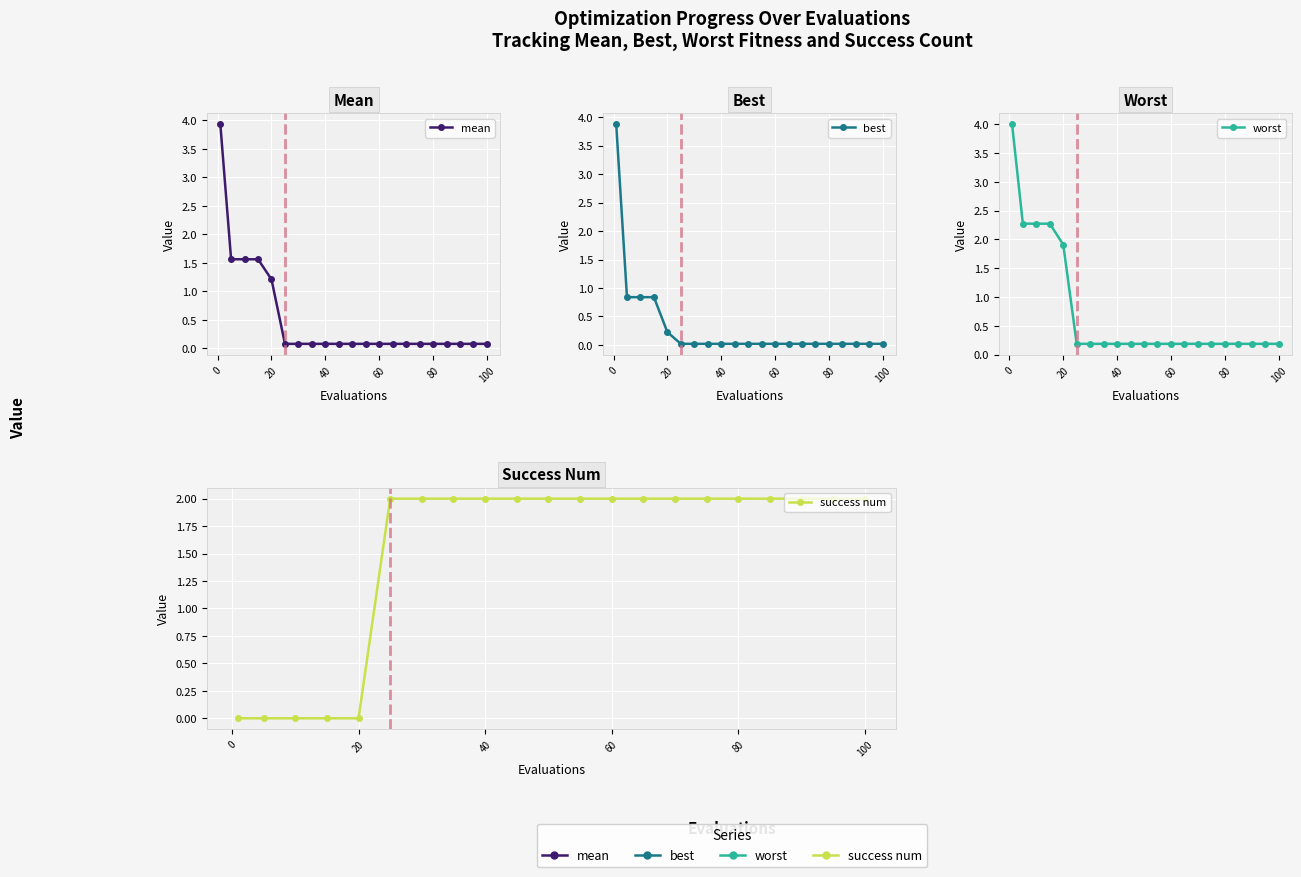

What is the average value of the best series?

0.3